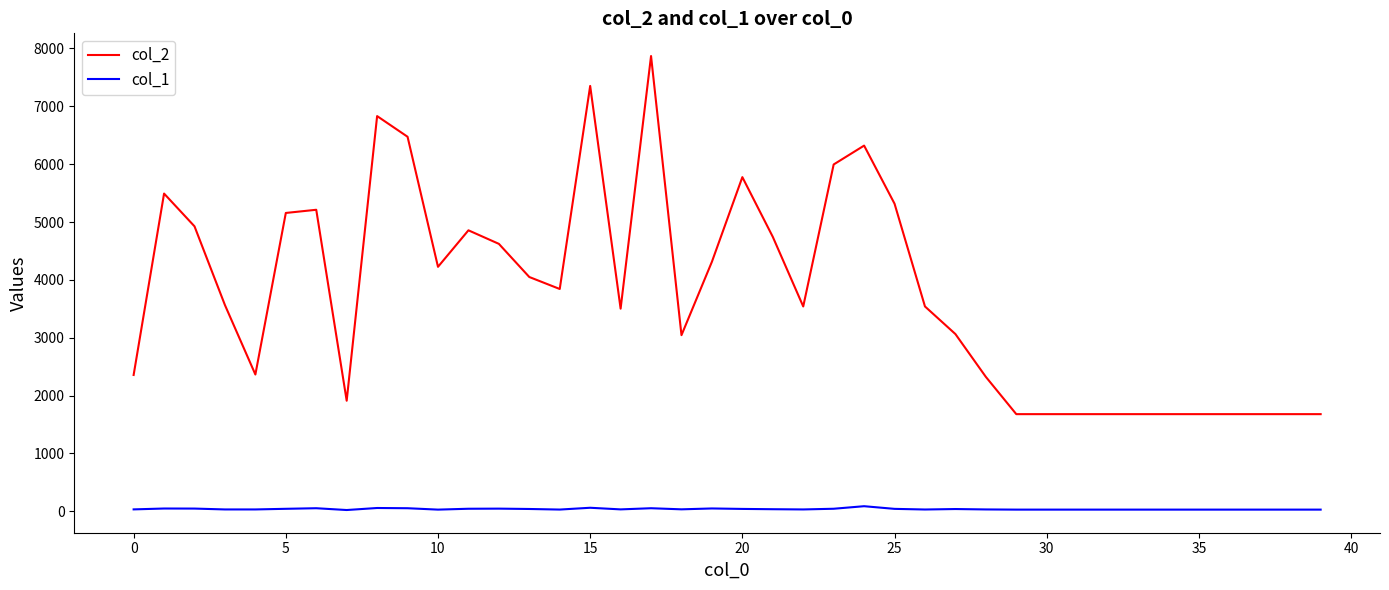

List the series in order of their peak value, highest first.

col_2, col_1